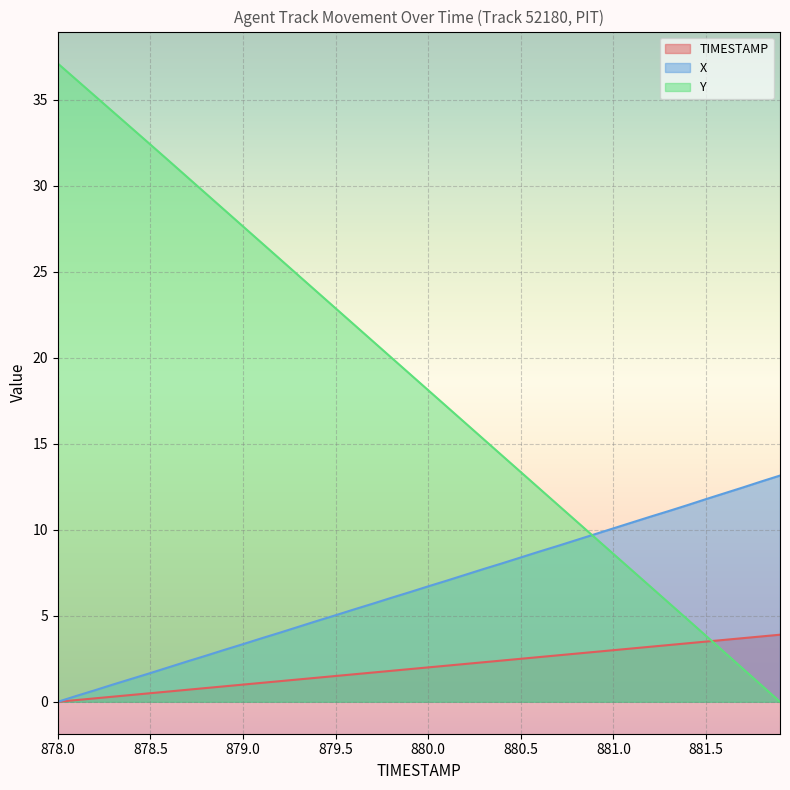

Where does the Y series first go above 19?

878.0